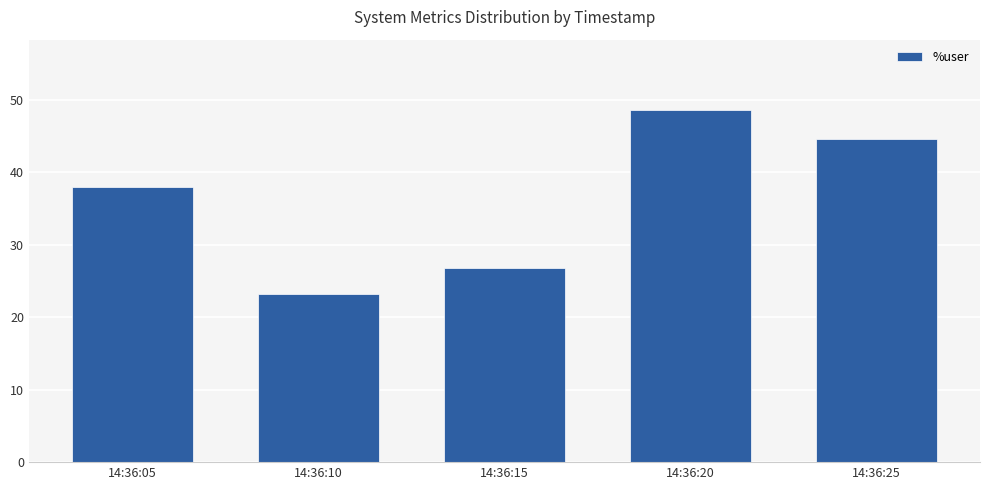

List the labels in order of value, largest first.

14:36:20, 14:36:25, 14:36:05, 14:36:15, 14:36:10